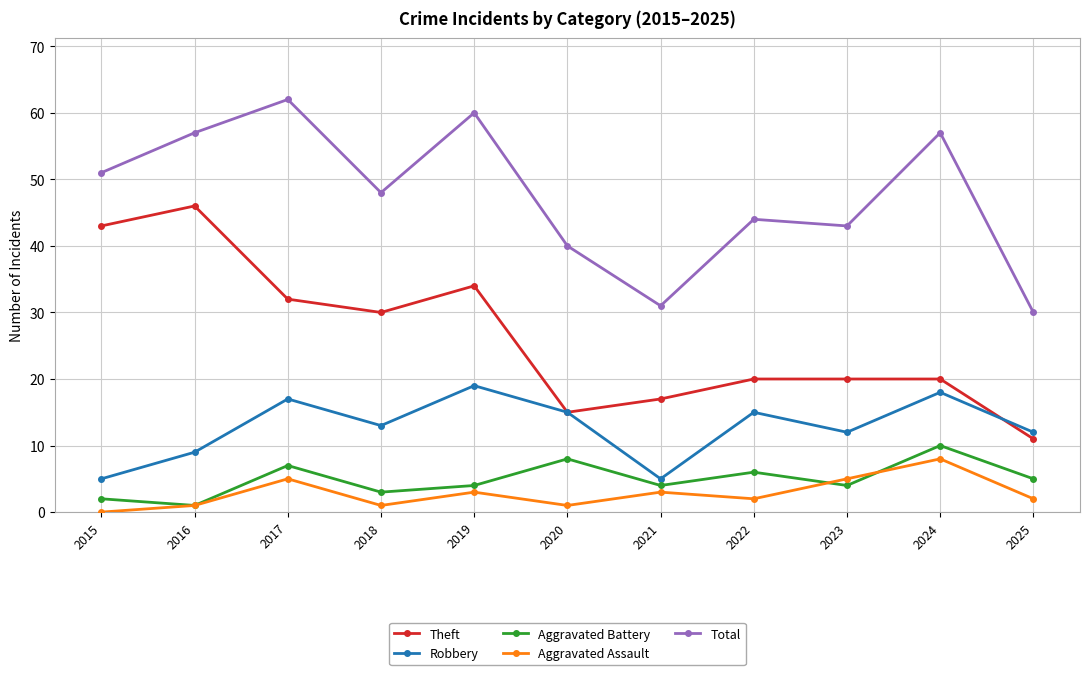

True or false: Robbery and Total intersect in this chart.

False